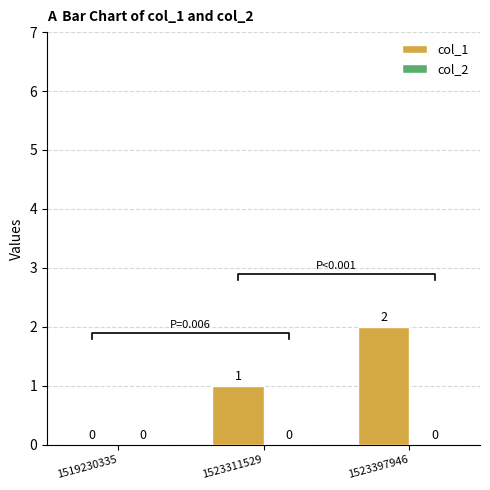

Are the bars grouped side by side (vs. stacked)?

Yes